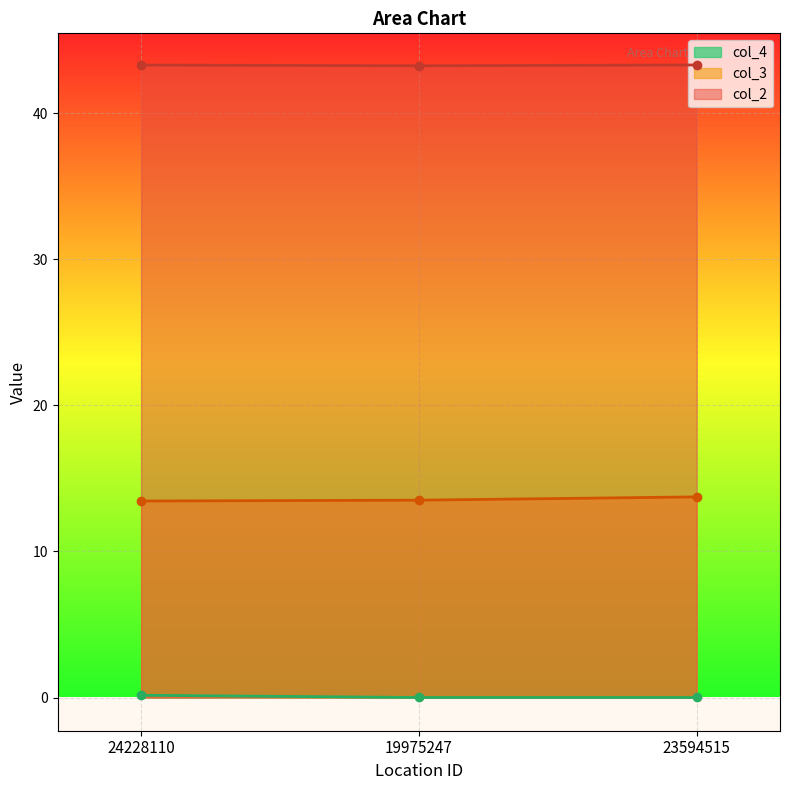

At which category does the chart reach its minimum across all series?

19975247